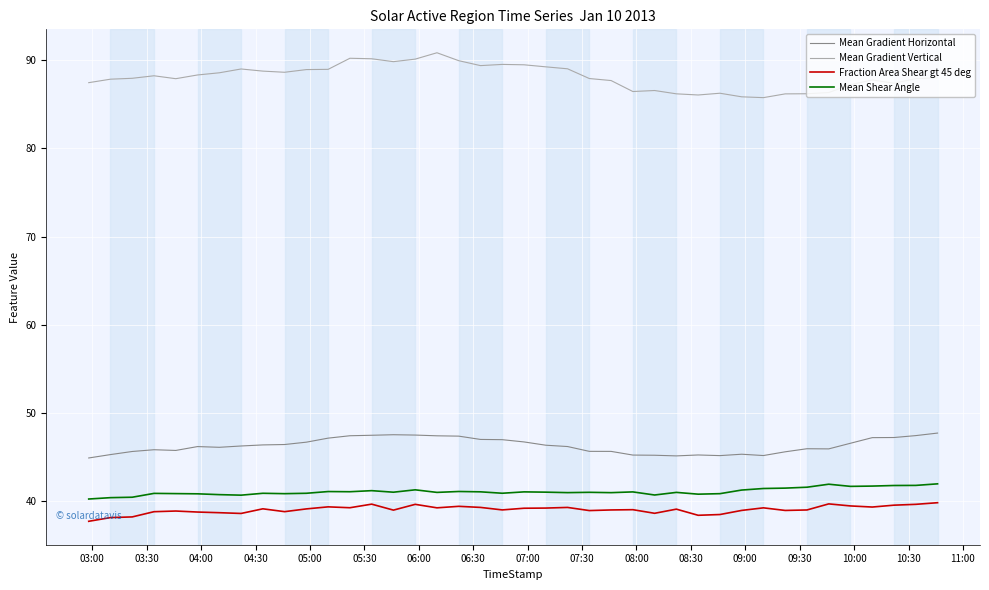

Which series has the largest total across all categories?

Mean Gradient Vertical